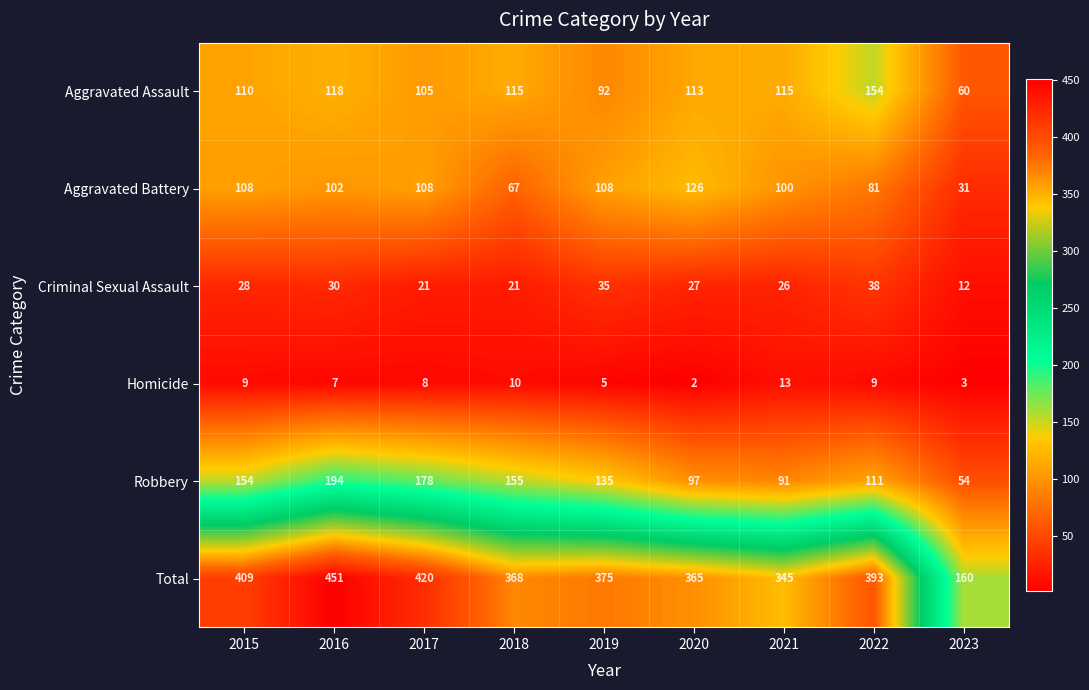

What is the sum of the Aggravated Battery values at 2016 and 2017?

210